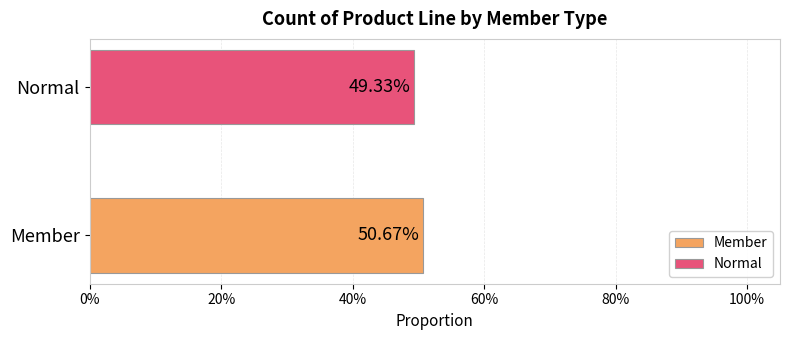

Reading left to right, transcribe all the data shown in this chart.

Member=0.5	Normal=0.5